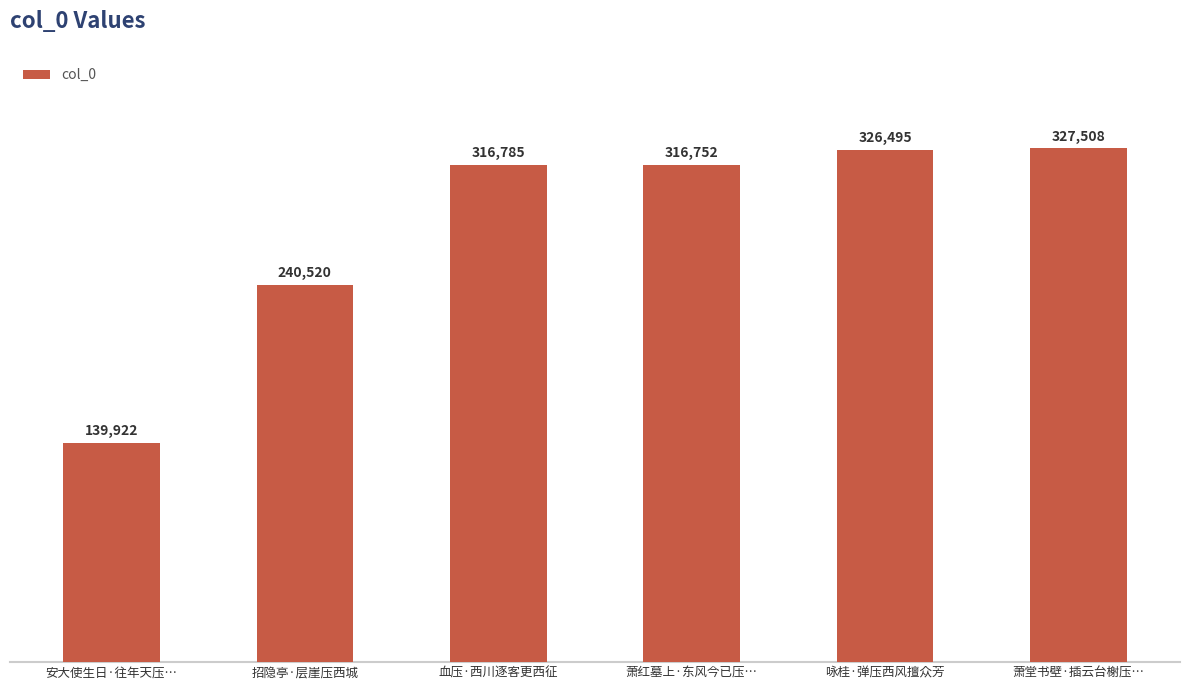

What is the label of the 2nd bar from the left?

招隐亭·层崖压西城